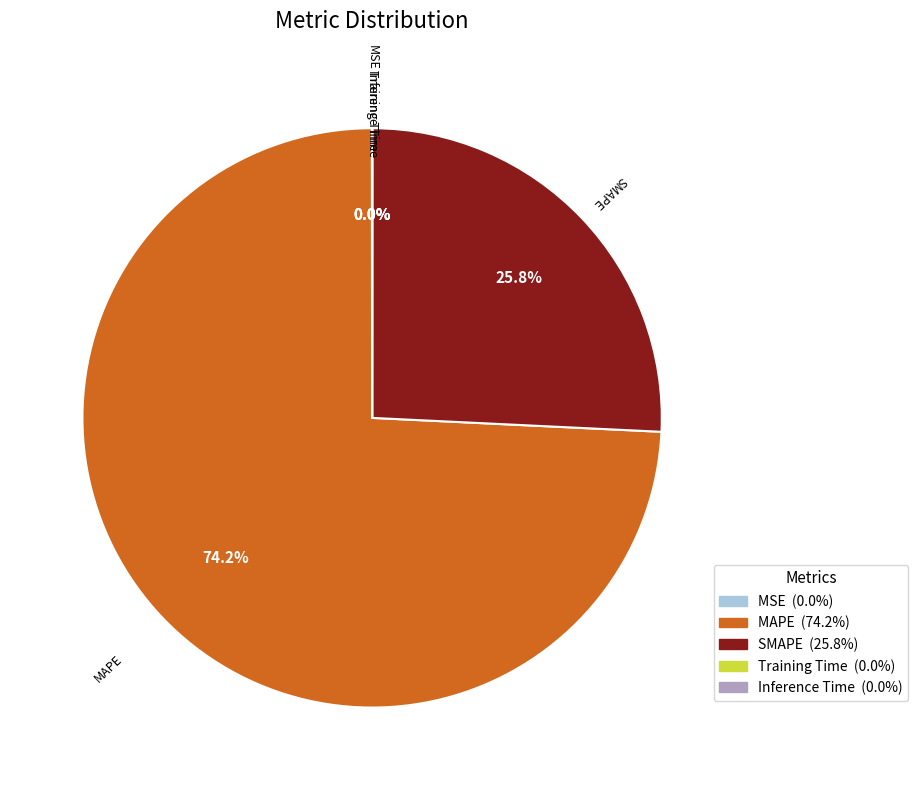

To the nearest percent, what portion does SMAPE represent?

26%